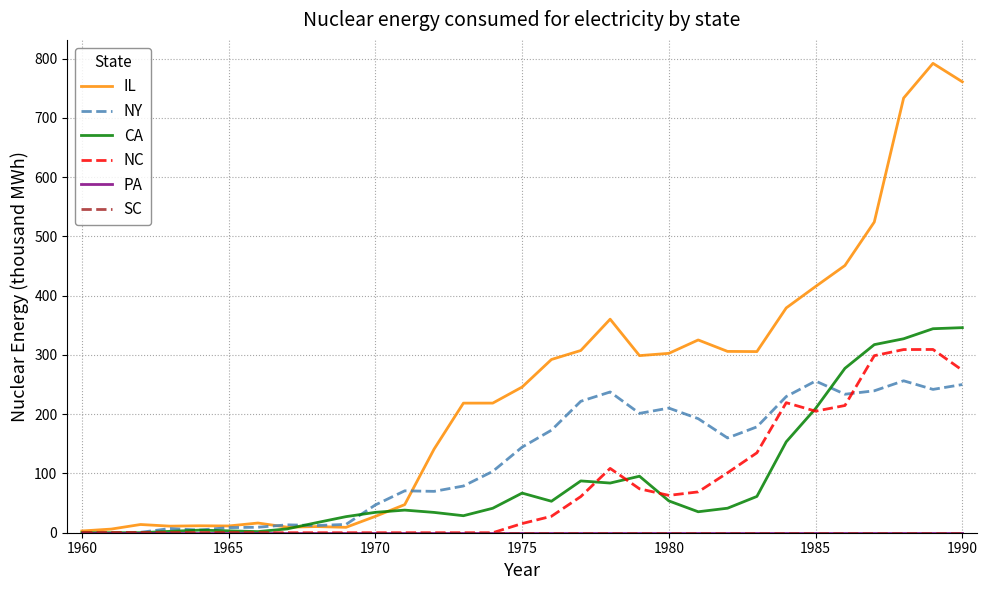

Does the chart have visible grid lines?

Yes